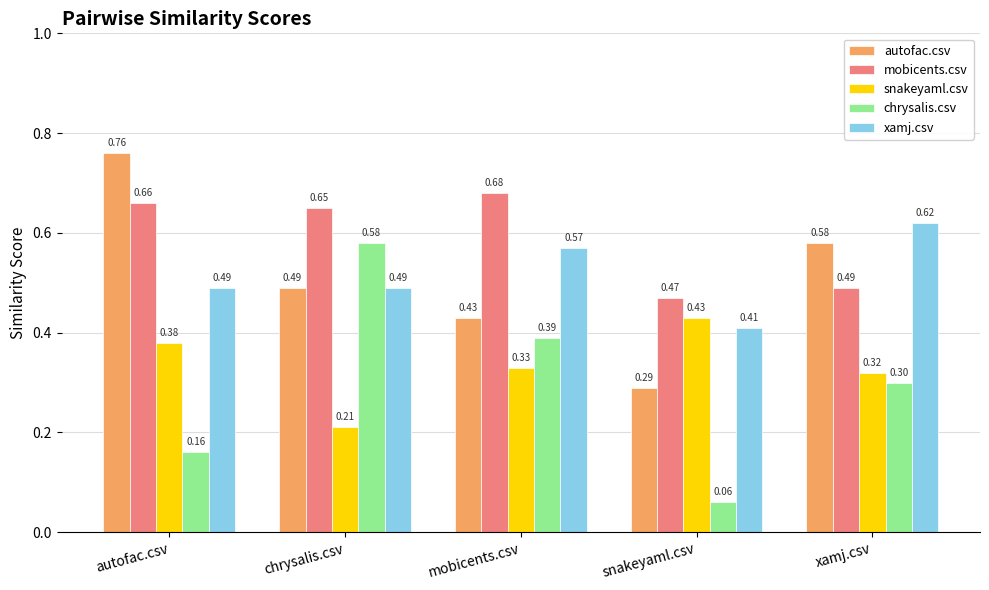

List the series in order of their peak value, lowest first.

snakeyaml.csv, chrysalis.csv, xamj.csv, mobicents.csv, autofac.csv